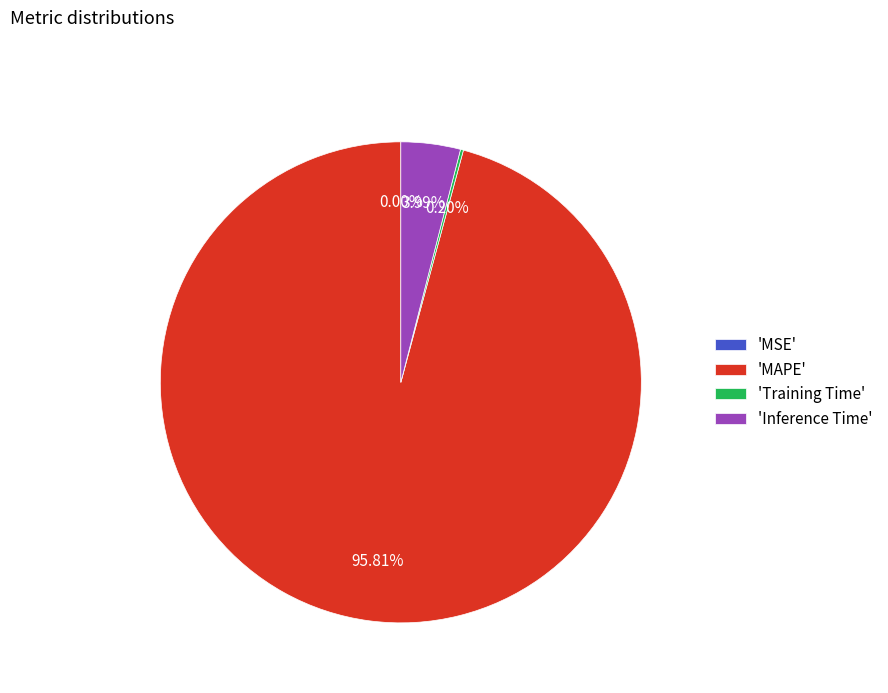

Does any single category account for the majority?

Yes